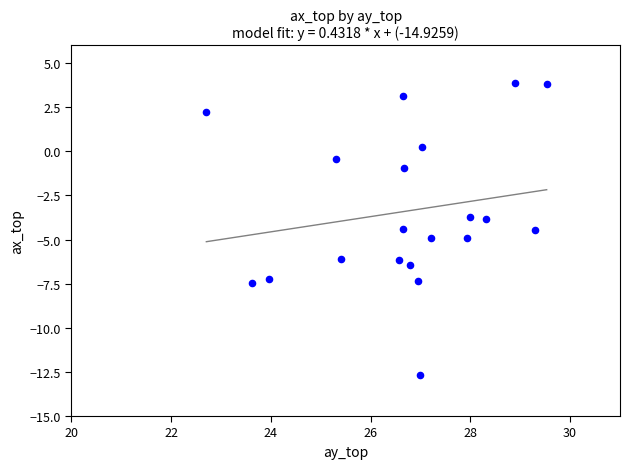

What is the range of X values (max minus min)?

6.8